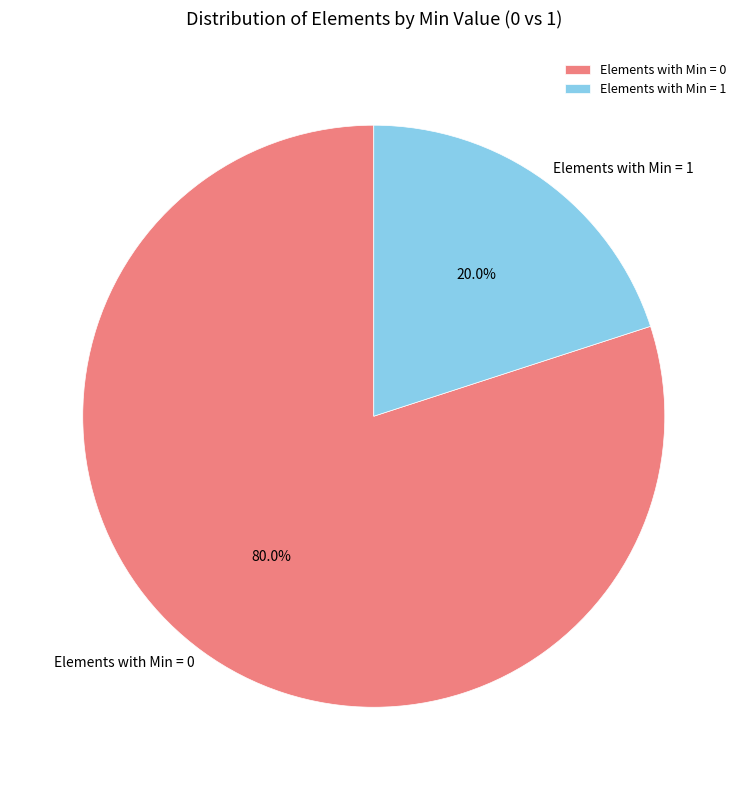

Which category accounts for the majority?

Elements with Min = 0